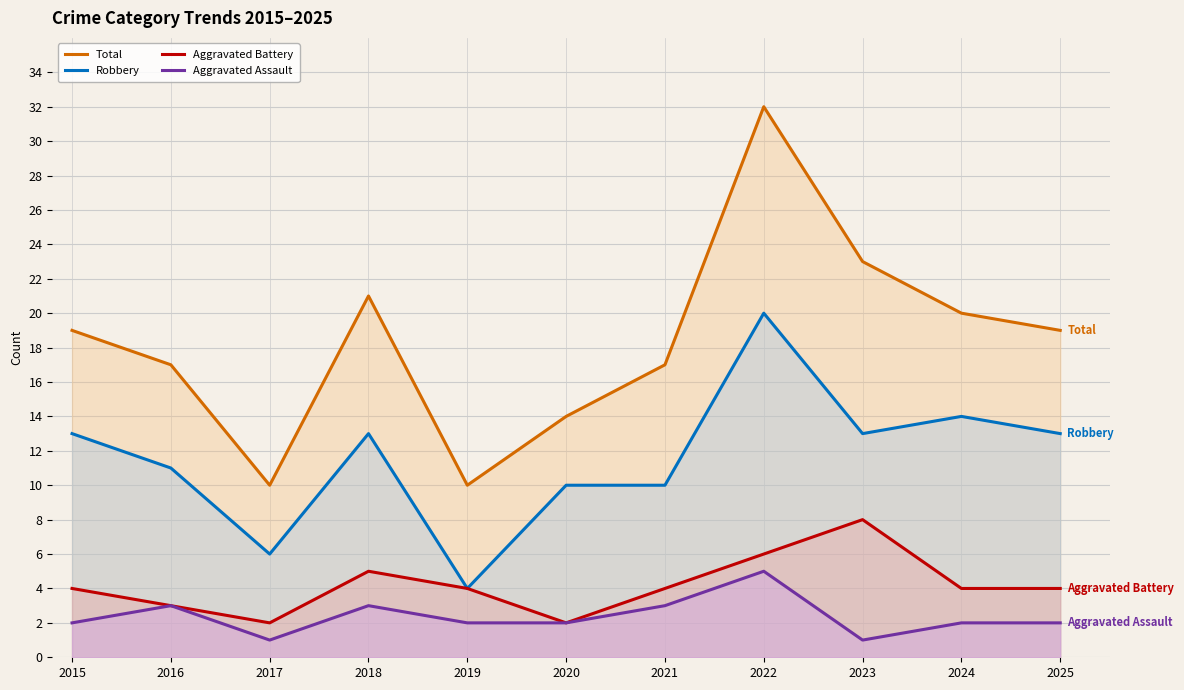

Is it true that Robbery equals 14 at 2024?

True